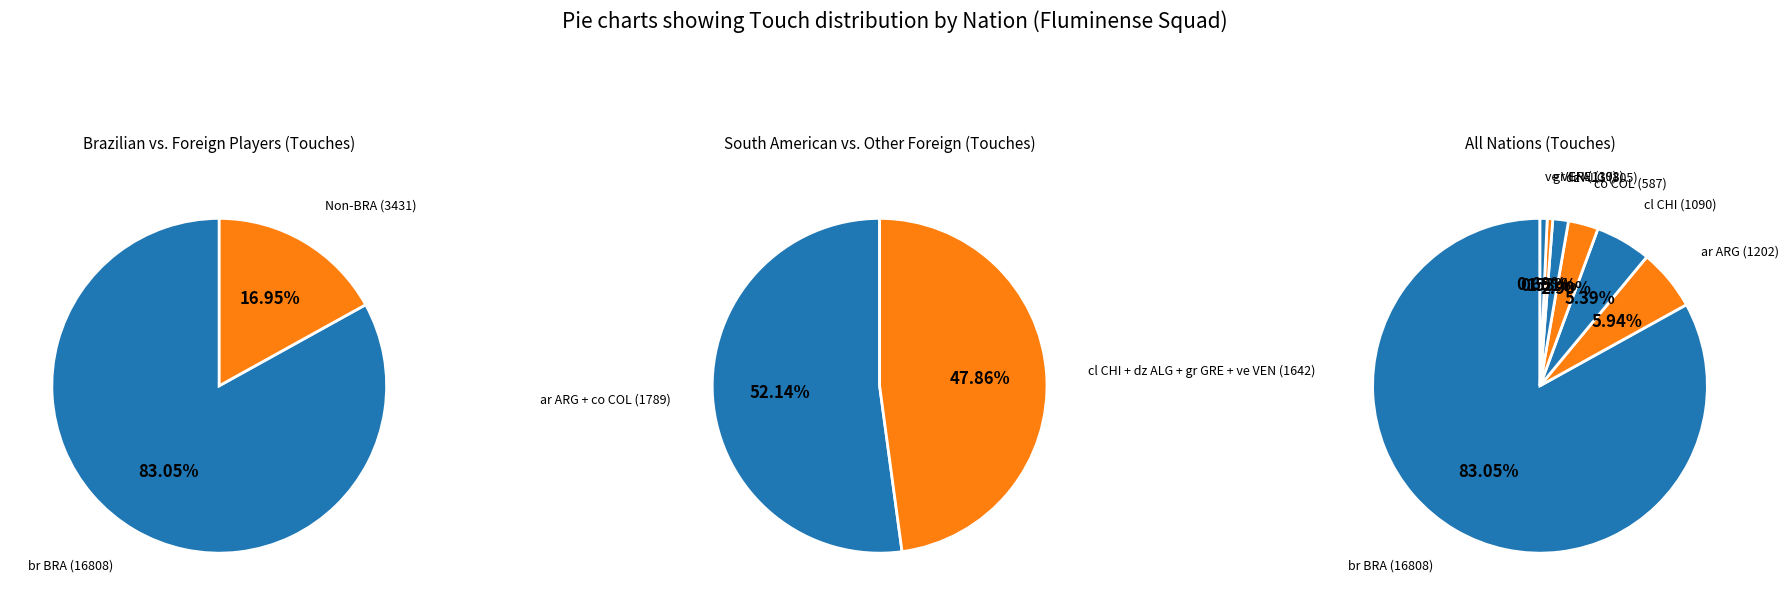

To the nearest percent, what is the average slice percentage?

14%